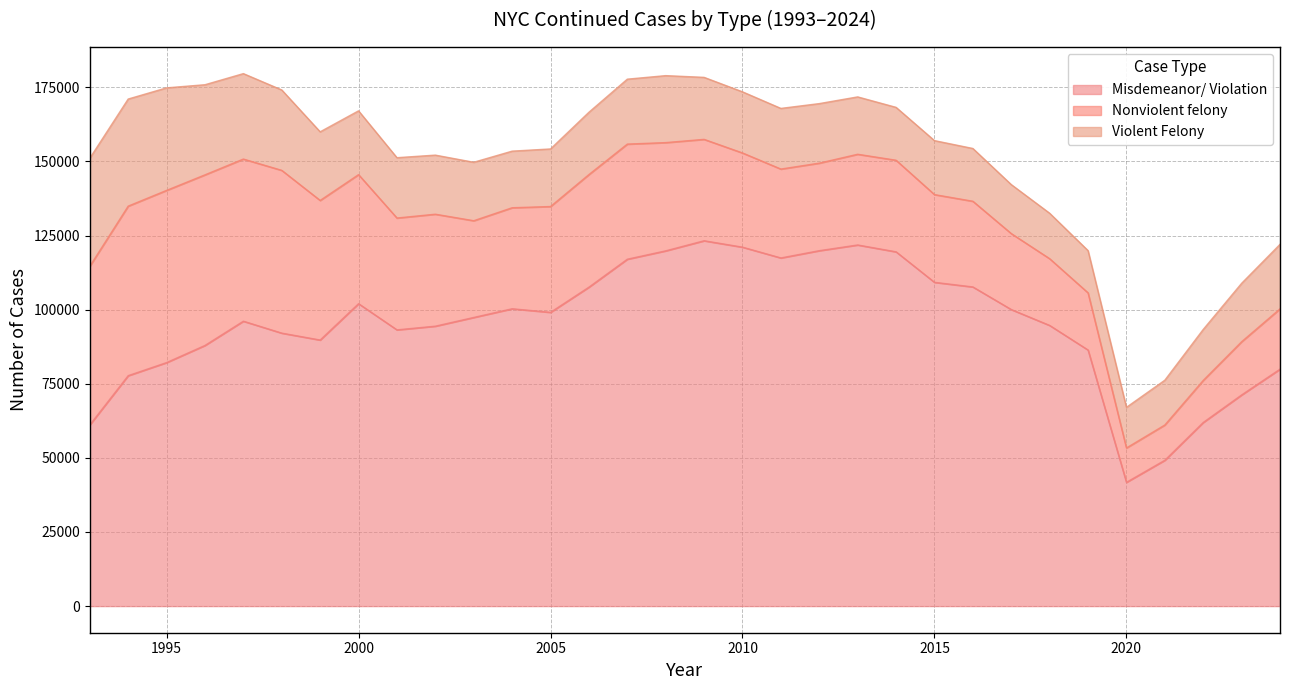

In Misdemeanor/ Violation, how many points are lower than both neighbors (excluding endpoints)?

5